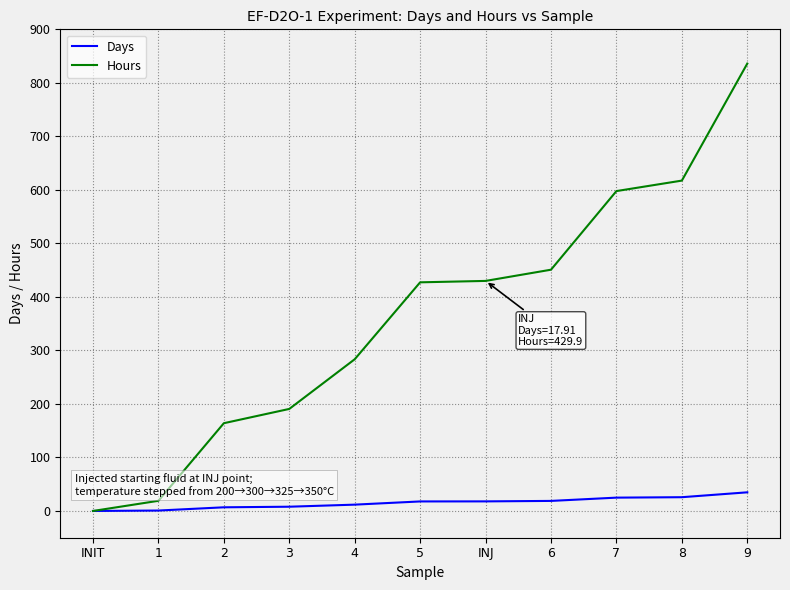

Between 3 and 5, which series saw the biggest shift?

Hours